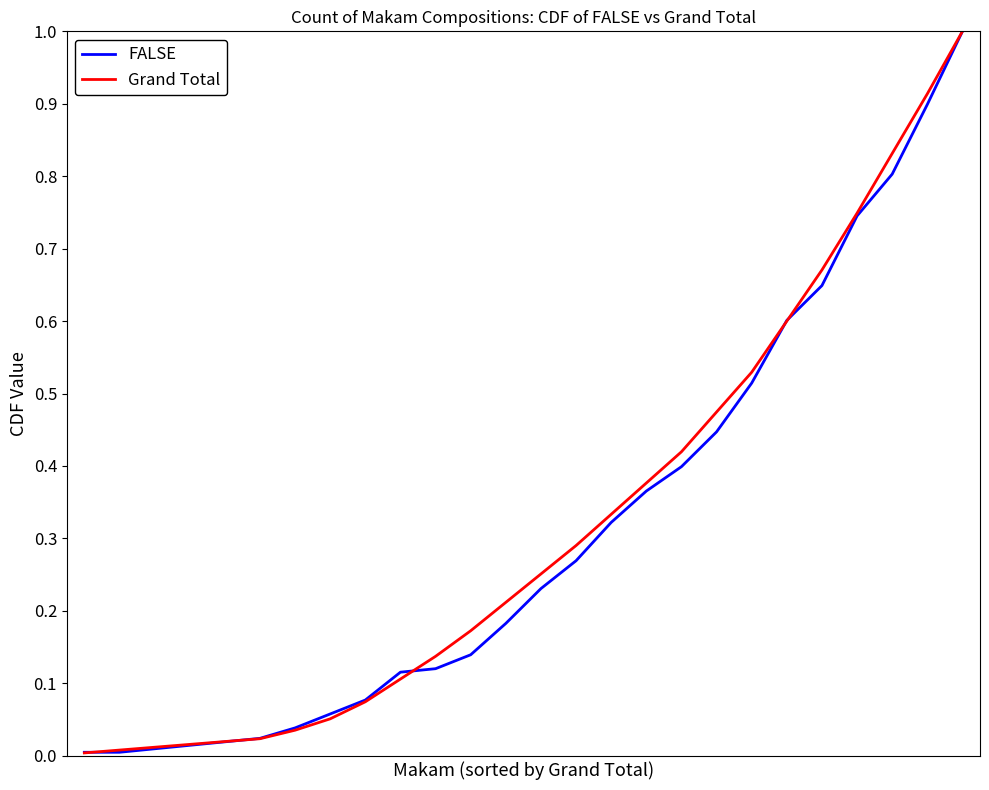

What is the maximum value shown in the chart?

1.0